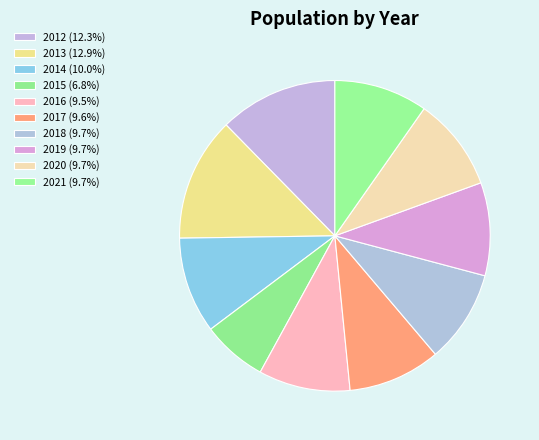

Does 2020 represent more than half of the total?

No